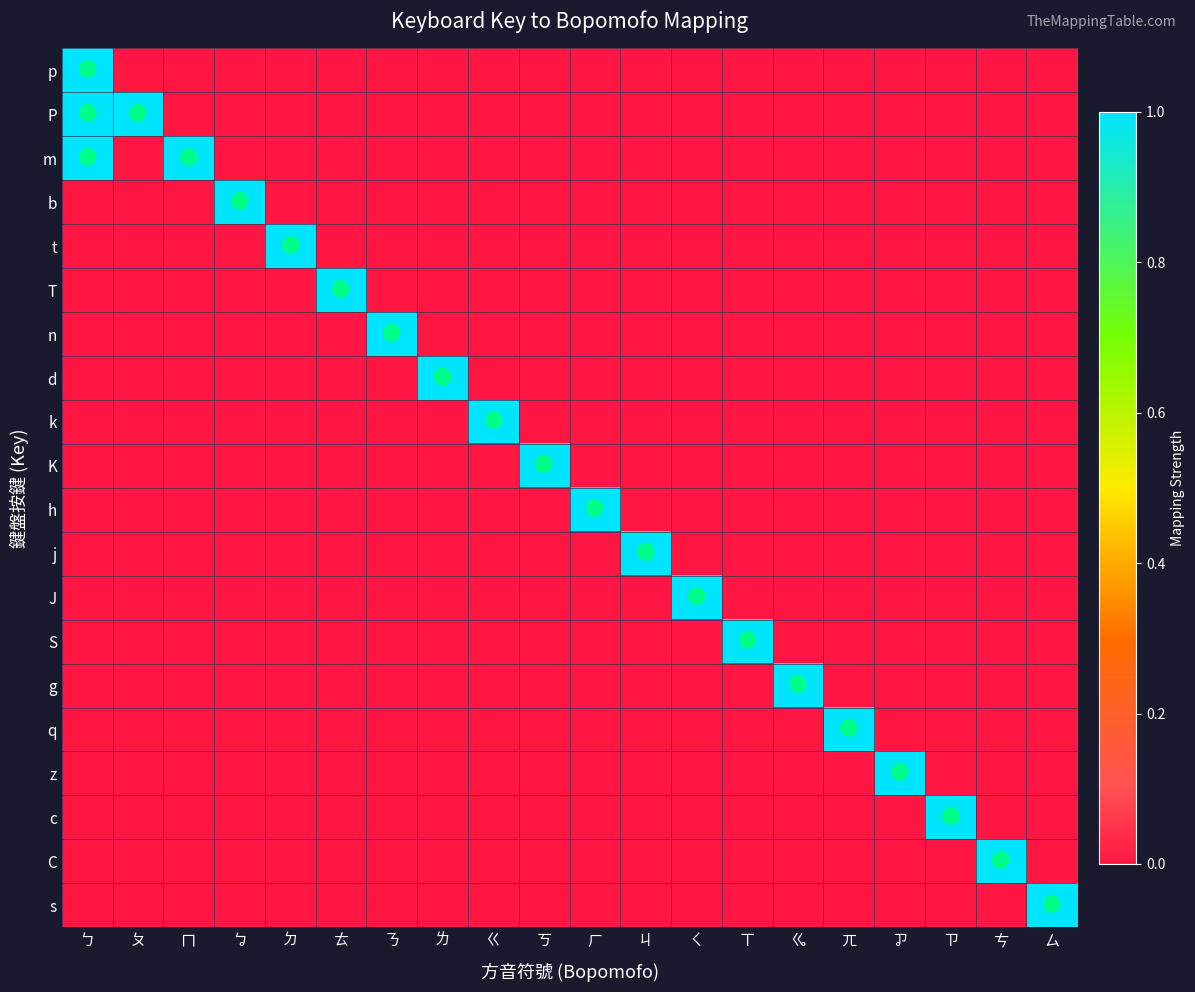

Count the number of data series in this chart.

20